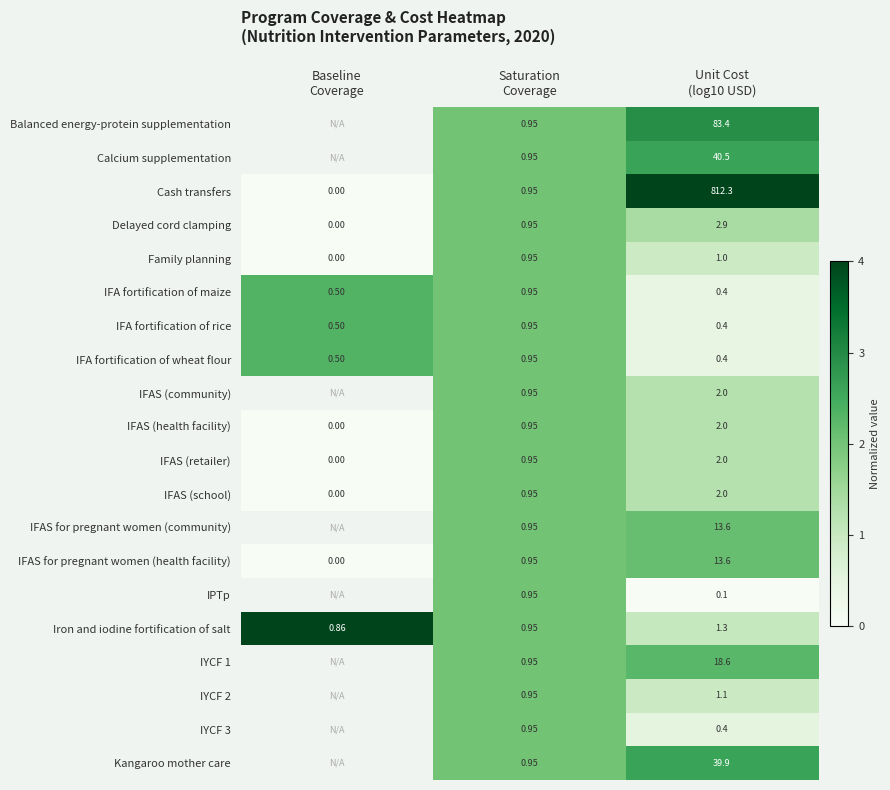

The value of Family planning at Saturation Coverage is 0.7. True or false?

False